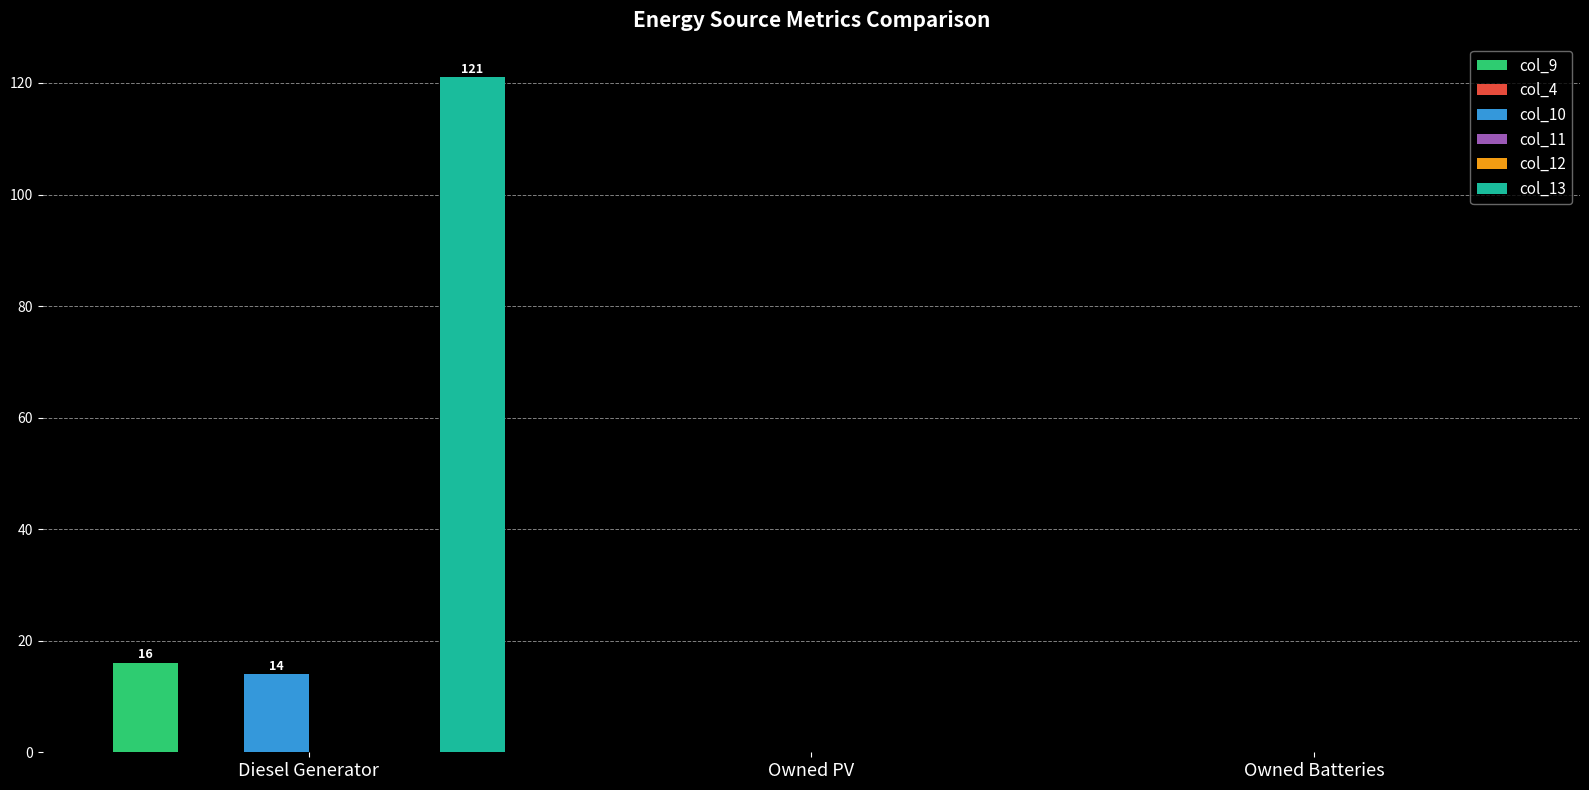

What is the maximum value for col_9?

16.0